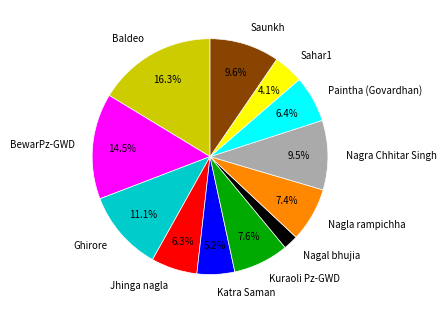

Is Nagla rampichha the majority of the pie?

No